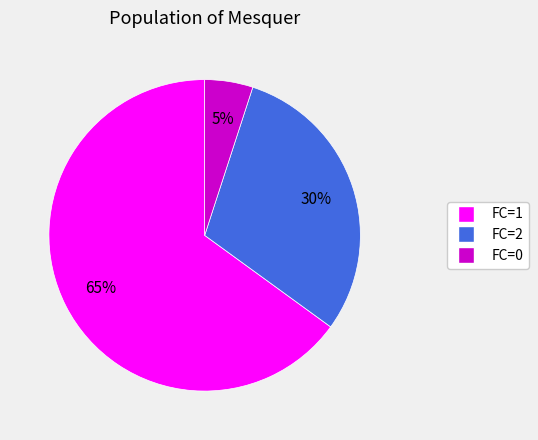

To the nearest percent, what is the average slice percentage?

33%